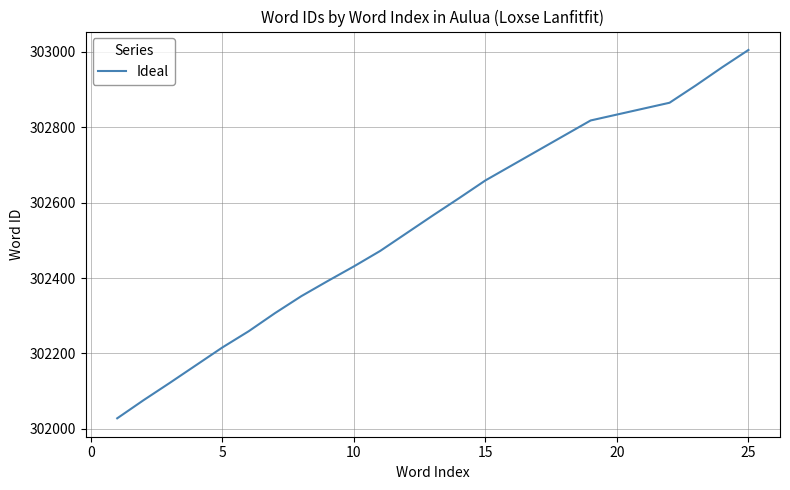

What is the maximum value shown in the chart?

303005